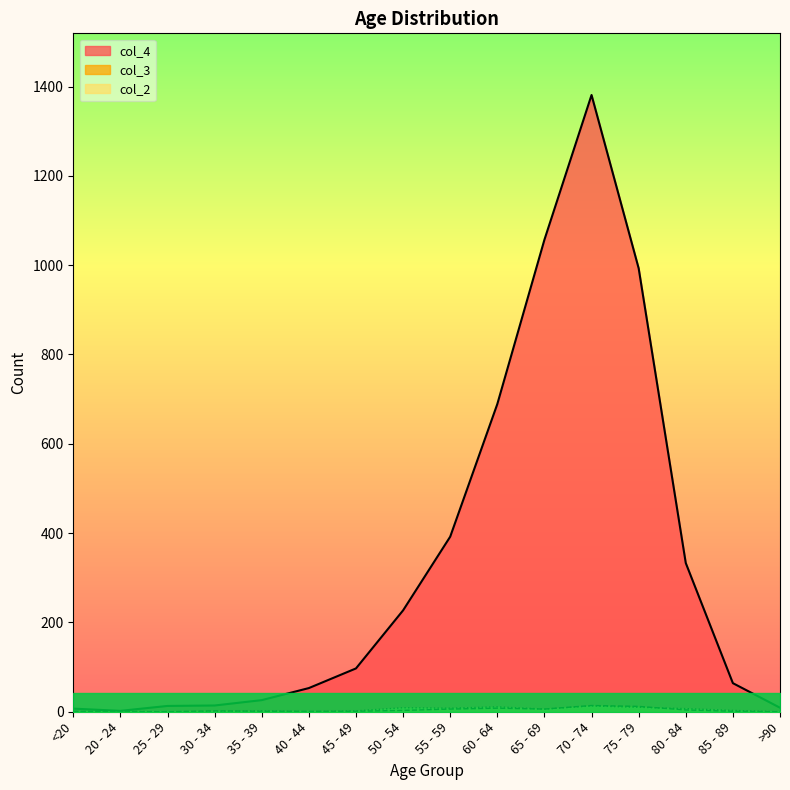

How many interior local valleys does the col_3 series have?

1